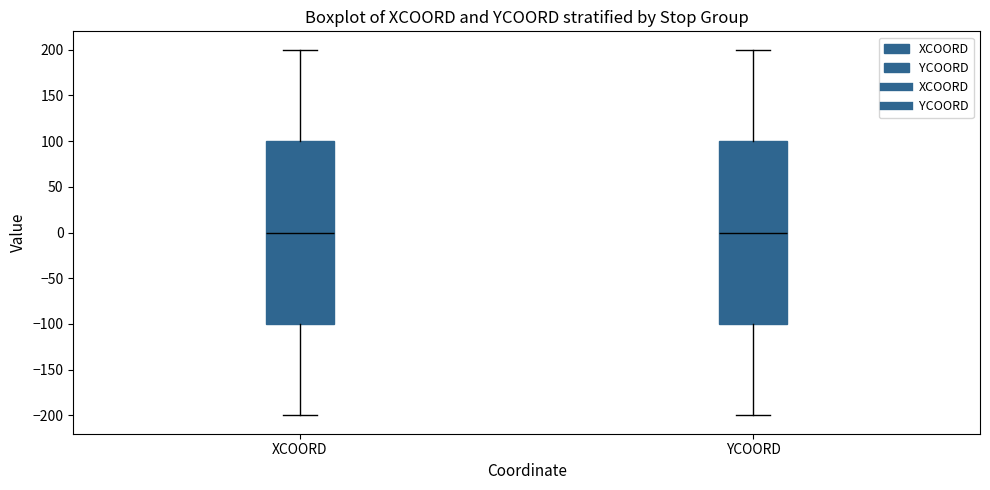

Where does the lower whisker of the box for XCOORD end on the y-axis? The values are not printed on the chart, so give them approximately, as read against the axis.

-200